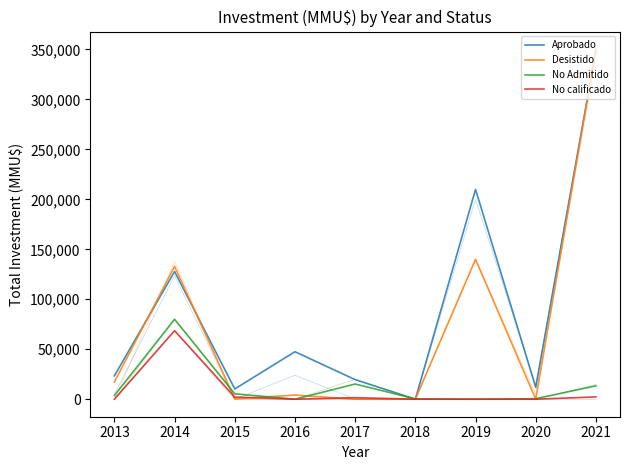

At which label is No calificado closest to 34283?

2020